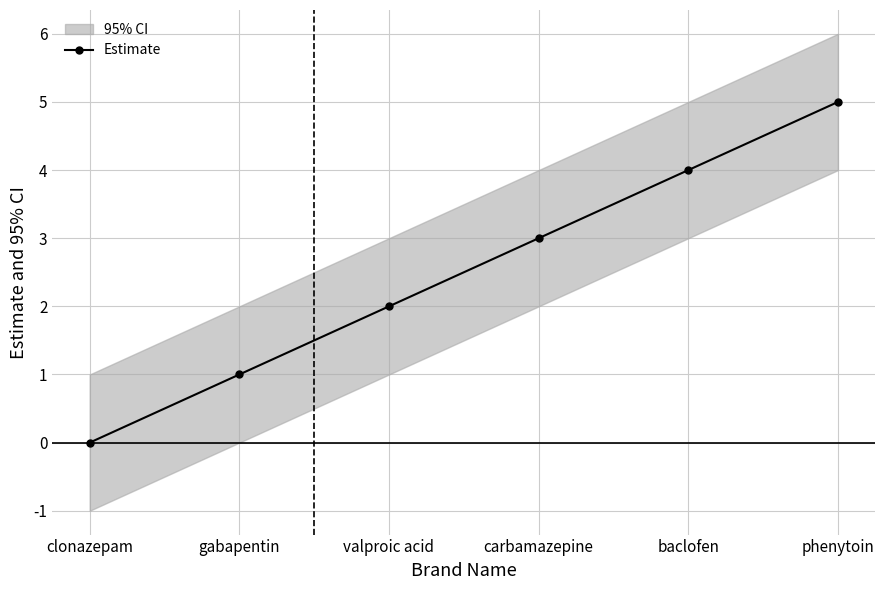

The chart shows a value of 2 at valproic acid. True or false?

True